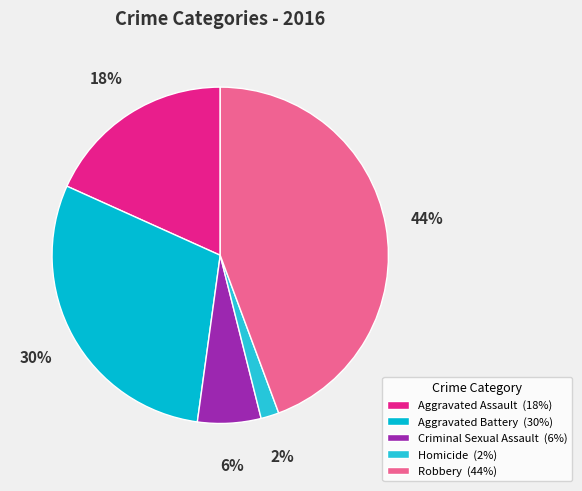

How many slices are in this pie chart?

5